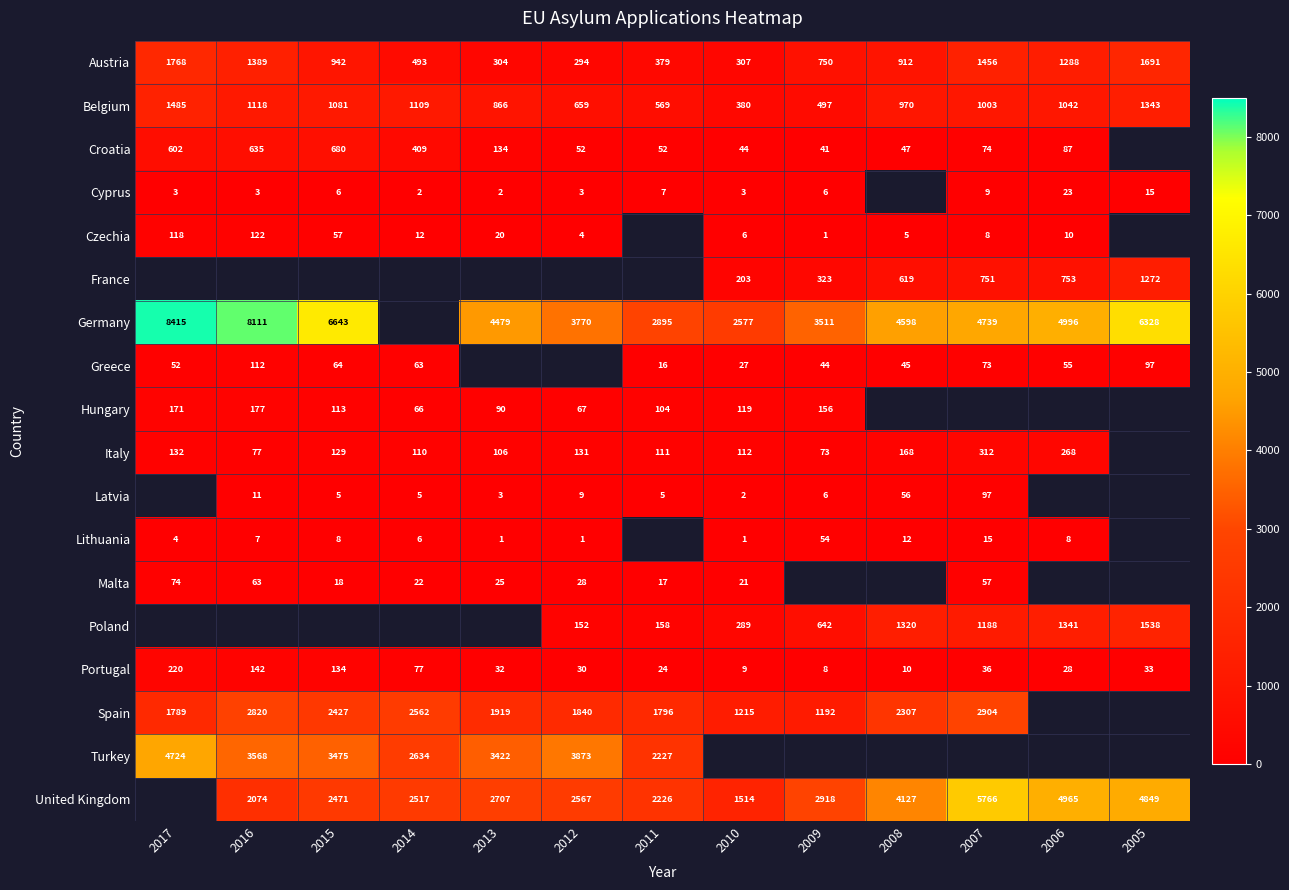

What is the sum of the Spain values at 2017 and 2015?

4216